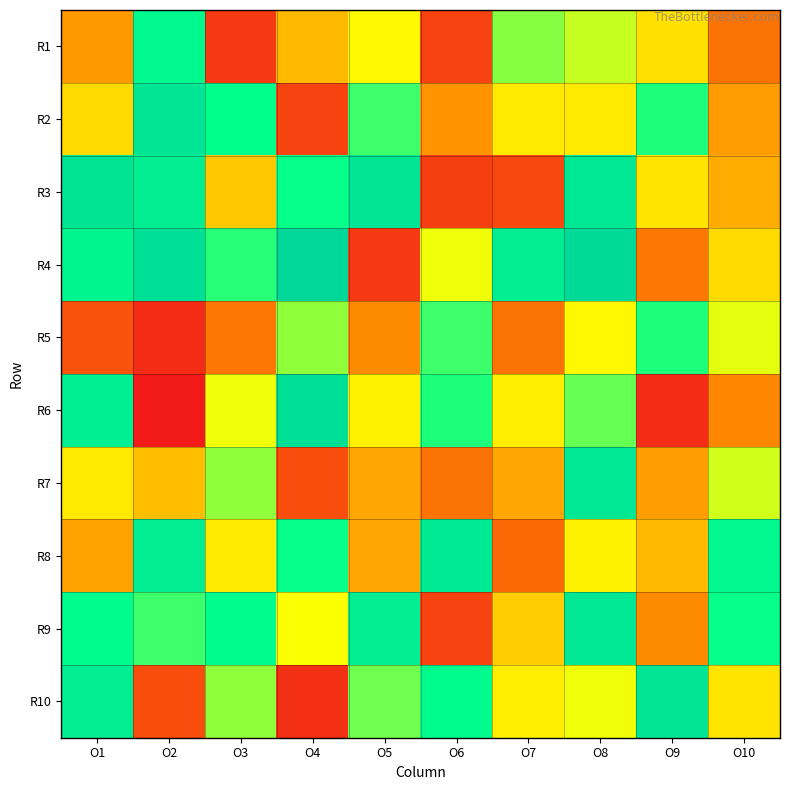

What is the greatest value displayed?

99